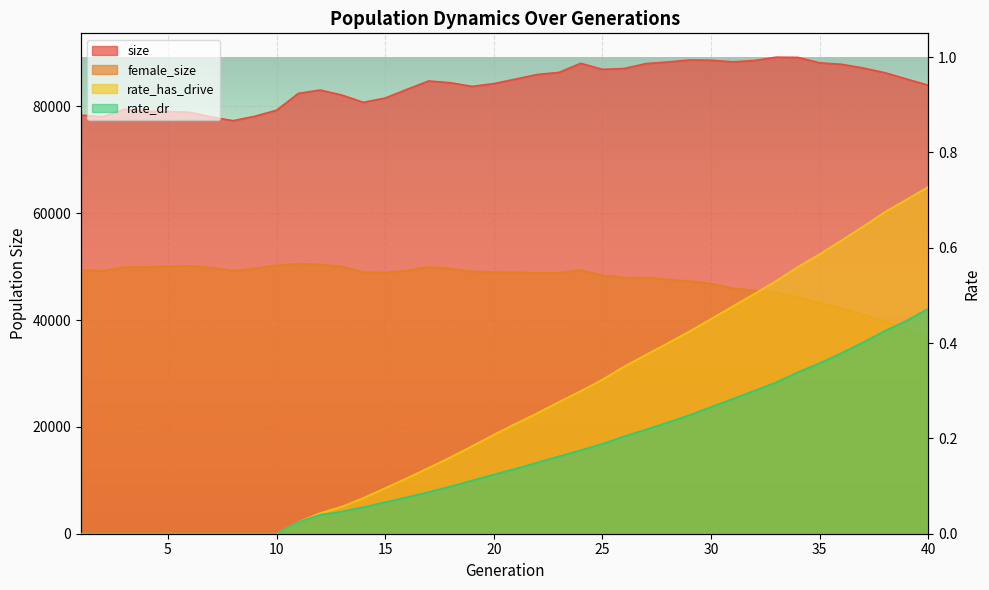

Is it true that rate_dr equals 0.1 at 32?

False